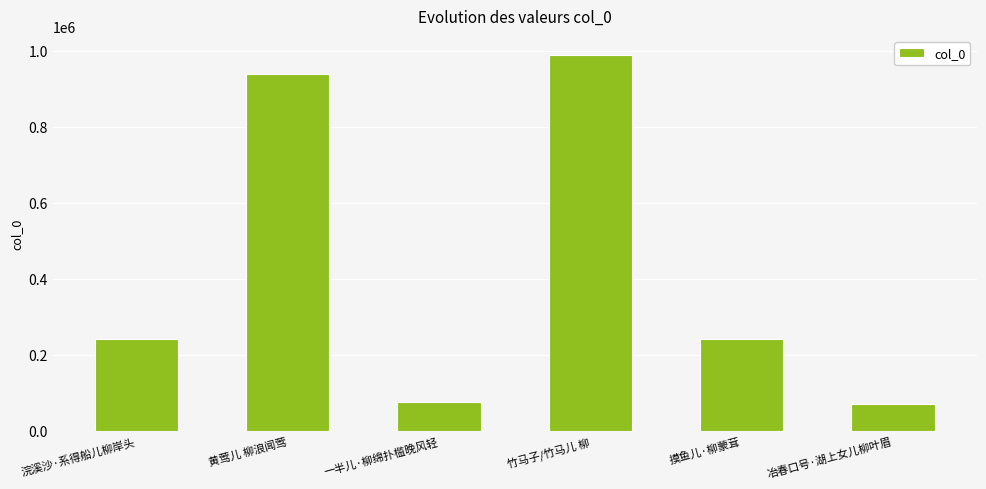

Approximately how many times larger is the value at 摸鱼儿·柳蒙茸 compared to 冶春口号·湖上女儿柳叶眉?

3.5